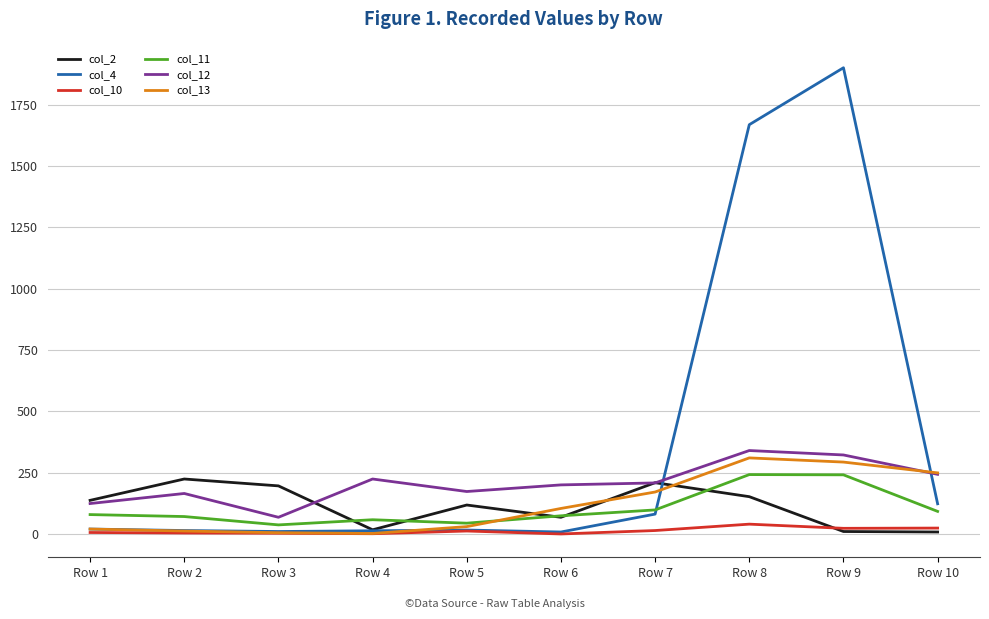

What is the average value of the col_11 series?

104